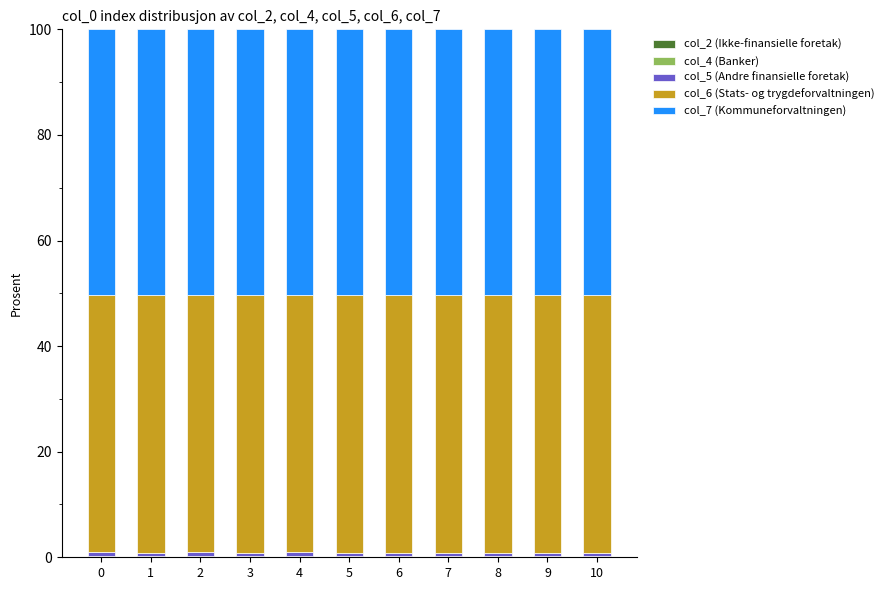

The col_4 (Banker) series shows 0.0 at 4. True or false?

True